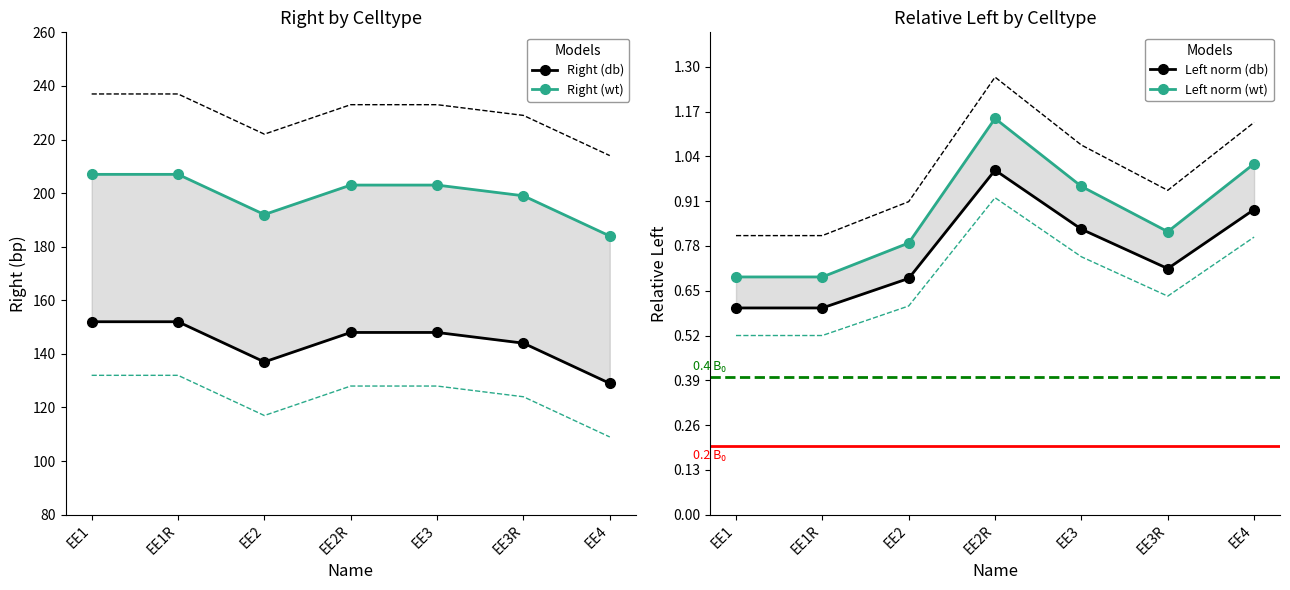

True or false: Right (wt) and Left norm (wt) intersect in this chart.

False